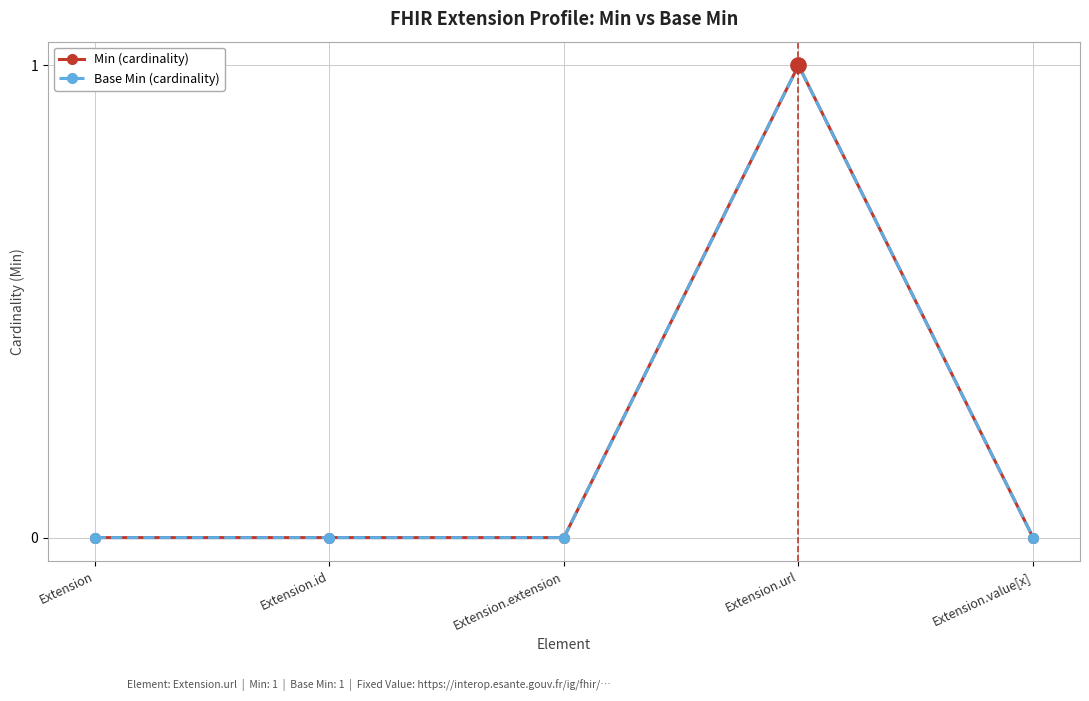

What is the sum of all Min (cardinality) values?

1